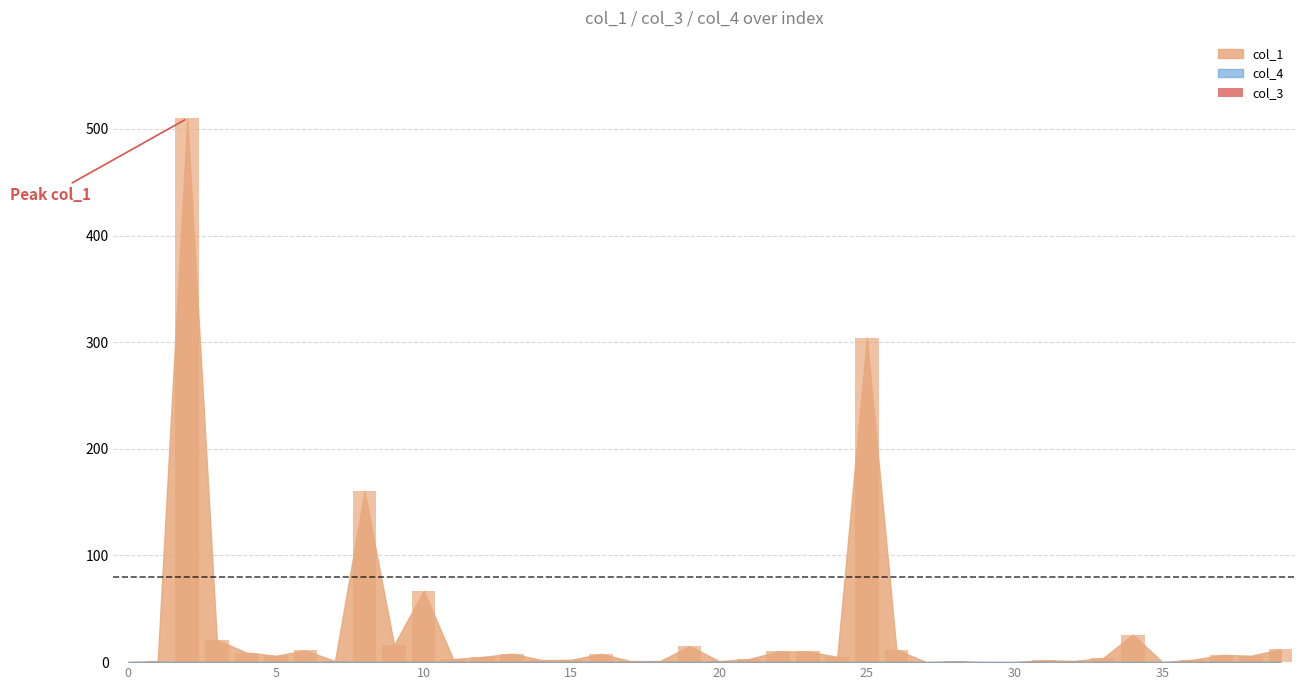

How many data points does each series have?

40